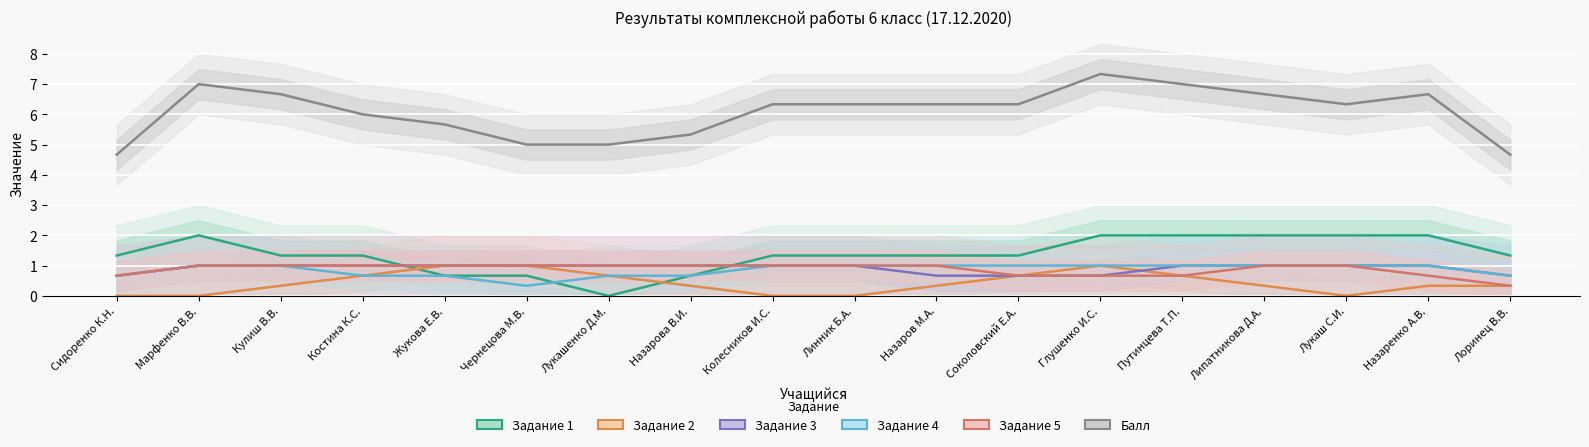

How many Задание 5 values are between 0 and 1?

18